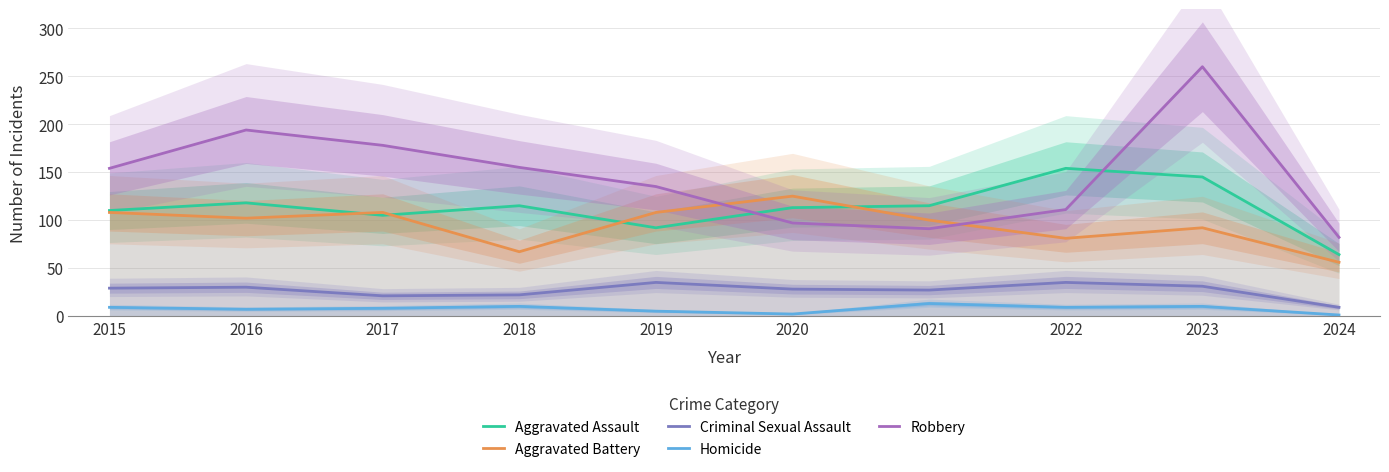

What is the smallest value displayed?

1